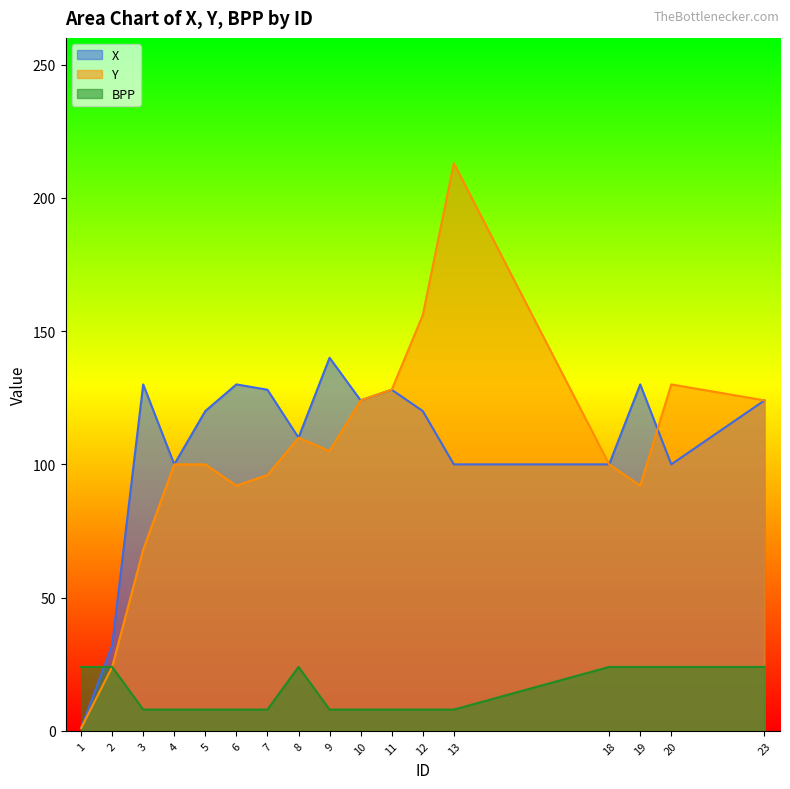

How many values in the BPP series exceed 8?

7